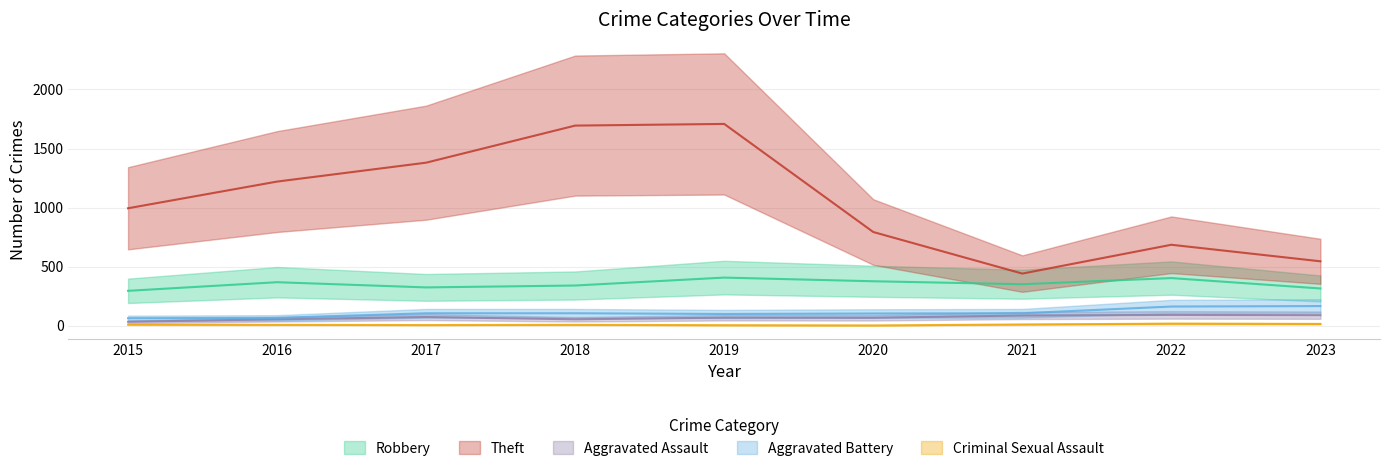

Does the chart display data point markers on the line(s)?

No